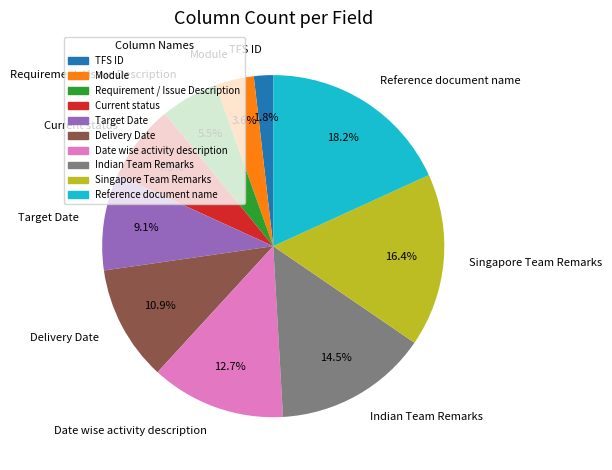

Does TFS ID account for over 50% of the chart?

No